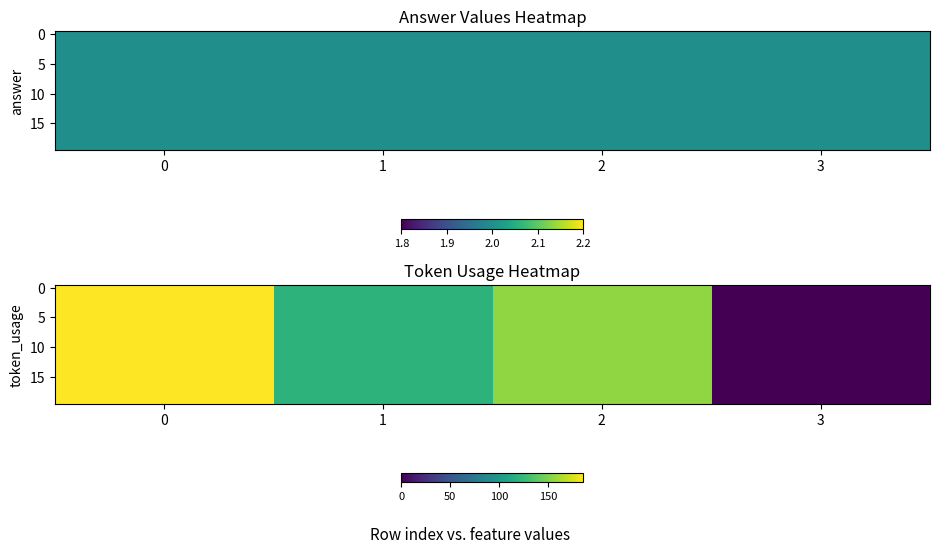

How many categories are shown in the chart?

4